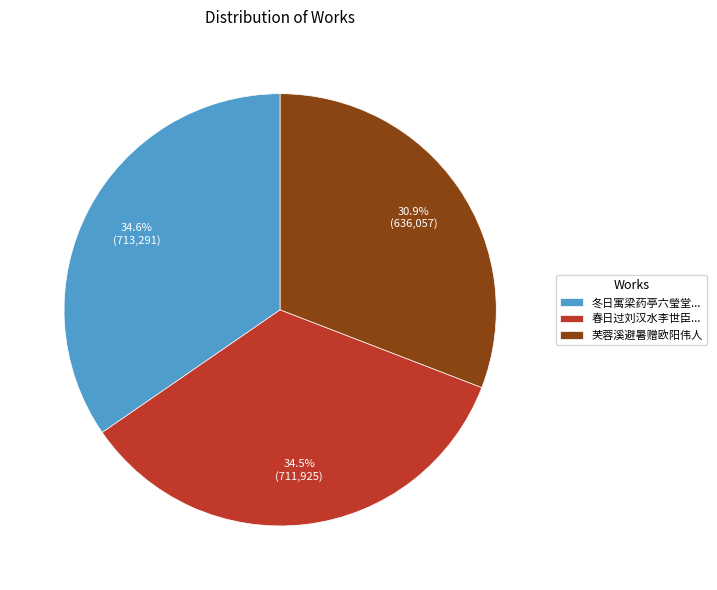

What percentage is NOT represented by 芙蓉溪避暑赠欧阳伟人?

69.1%